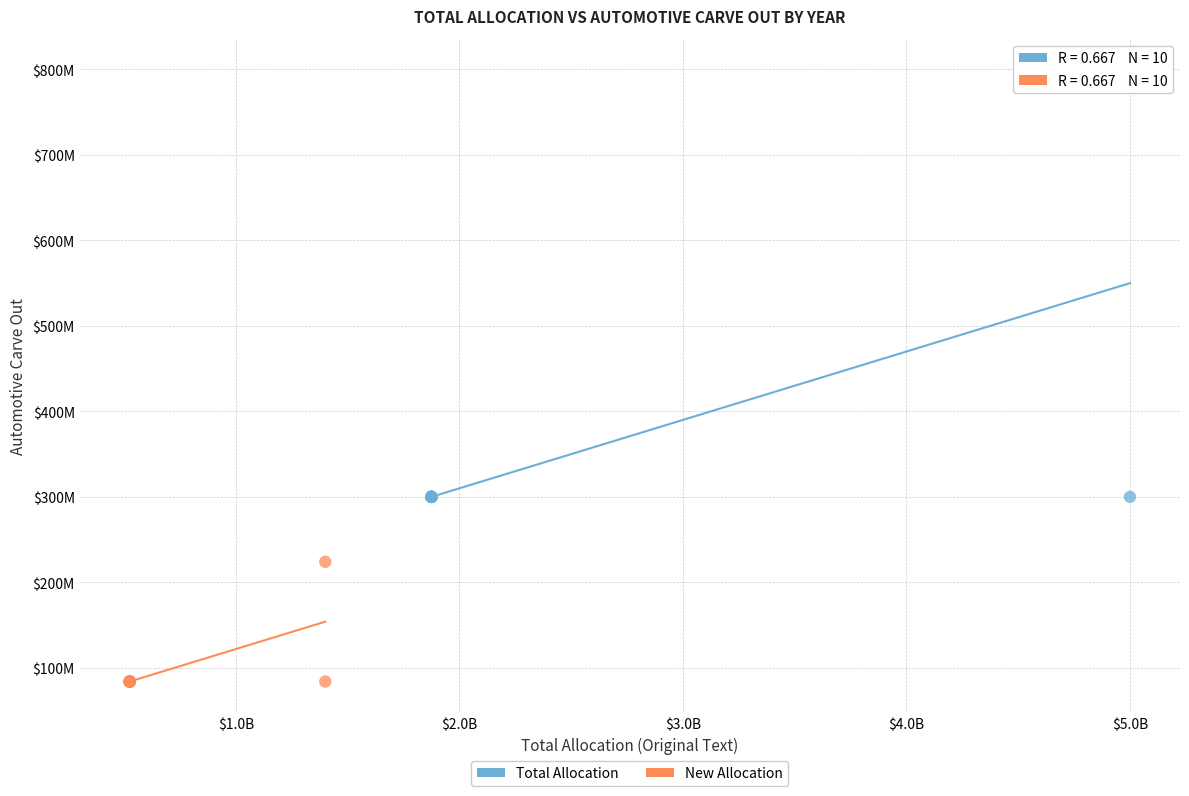

What are all the series names shown in the legend?

Total Allocation, New Allocation